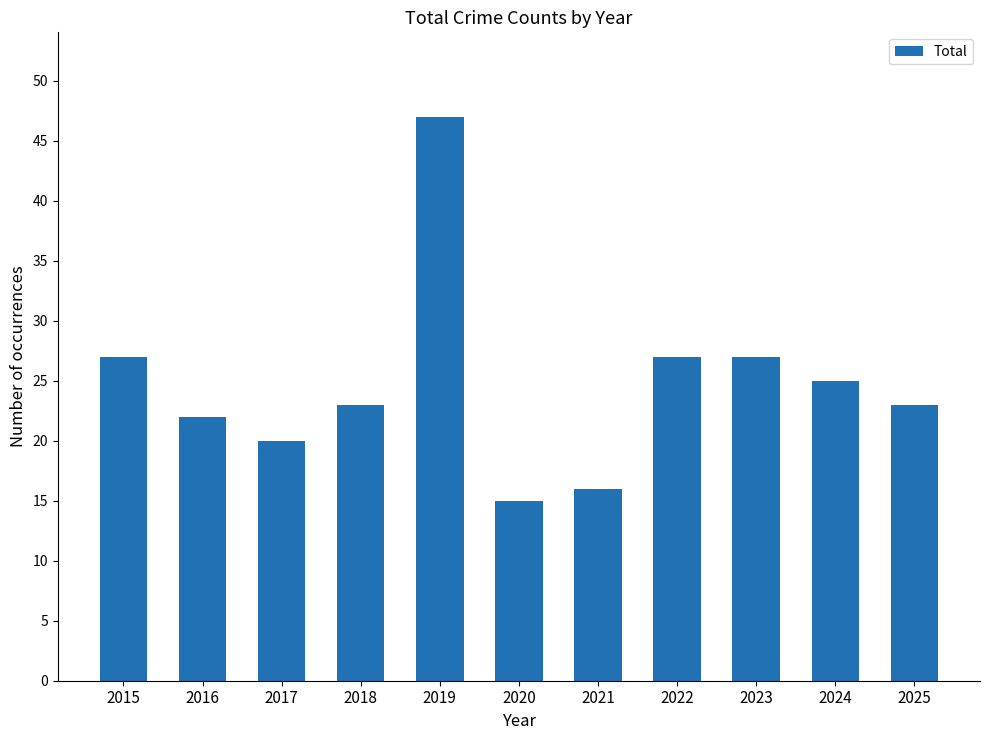

What value does the data have at 2018, to the nearest 5?

25